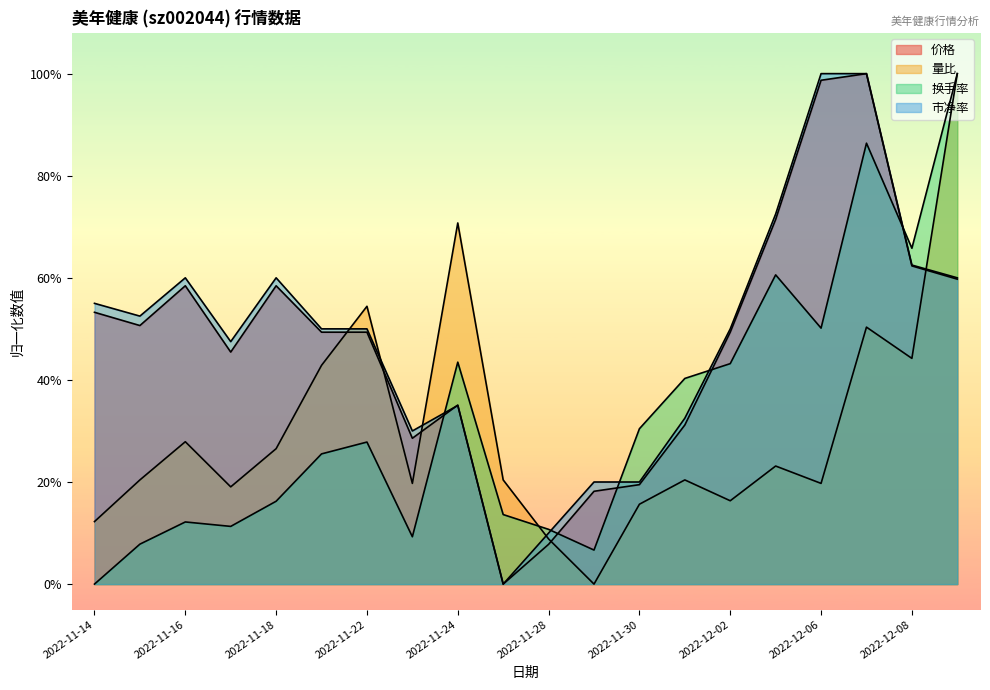

Which has a higher value, 2022-11-28 or 2022-12-08?

2022-12-08